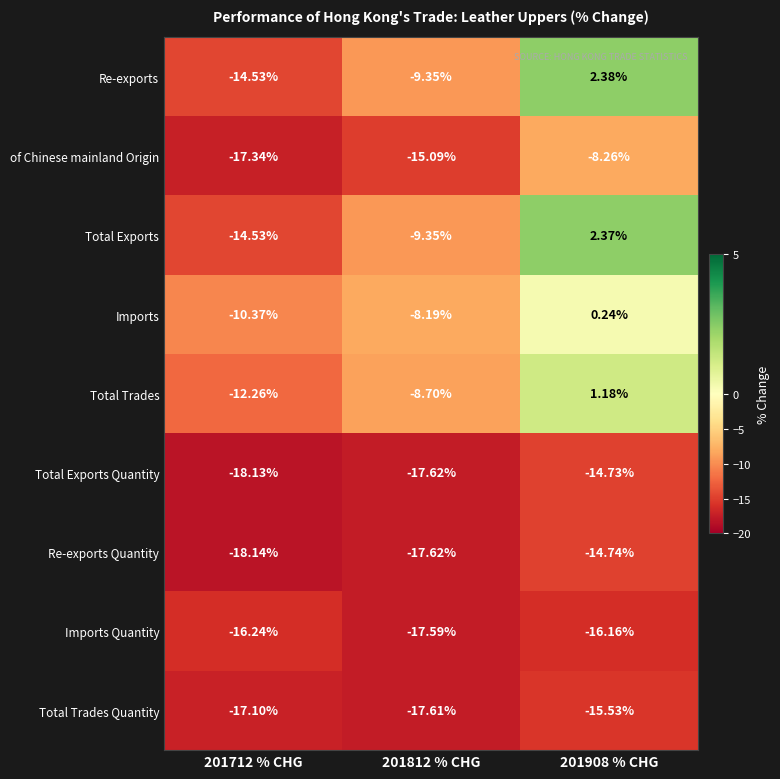

At which category is the sum across all series the highest?

201908 % CHG